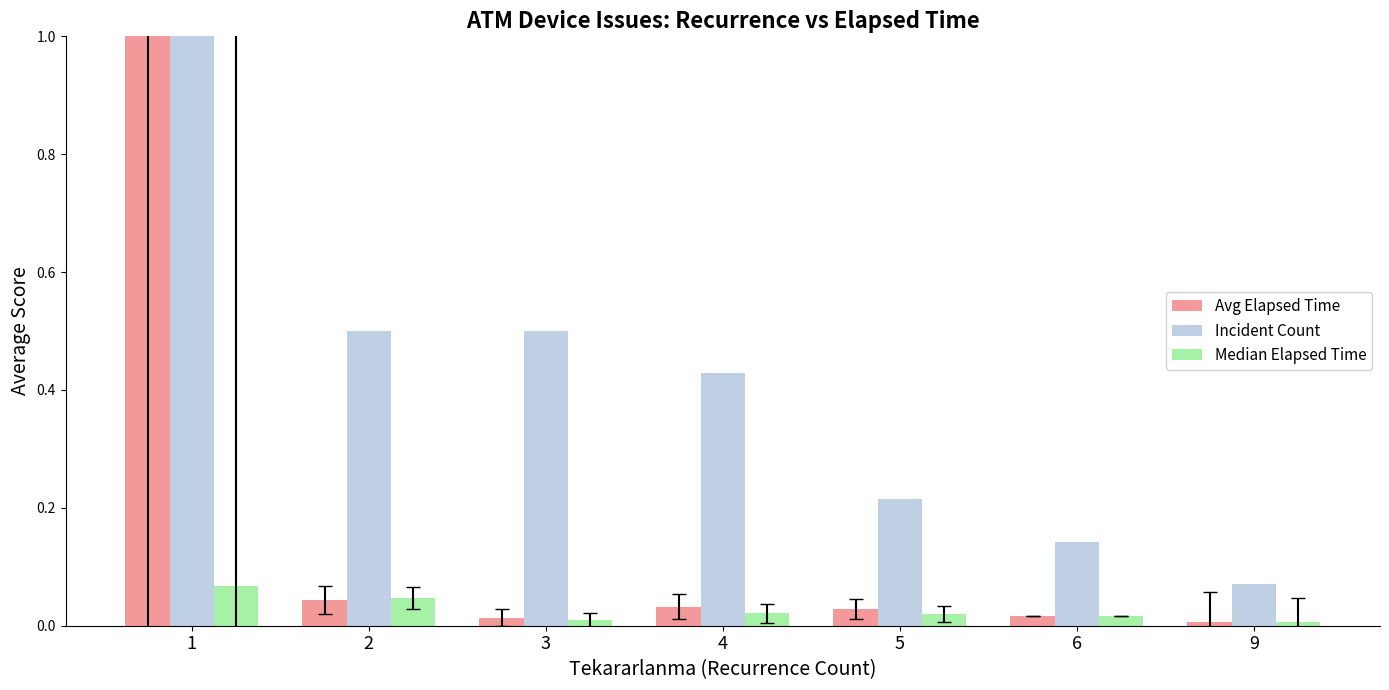

Which series has the largest range (max minus min)?

Avg Elapsed Time